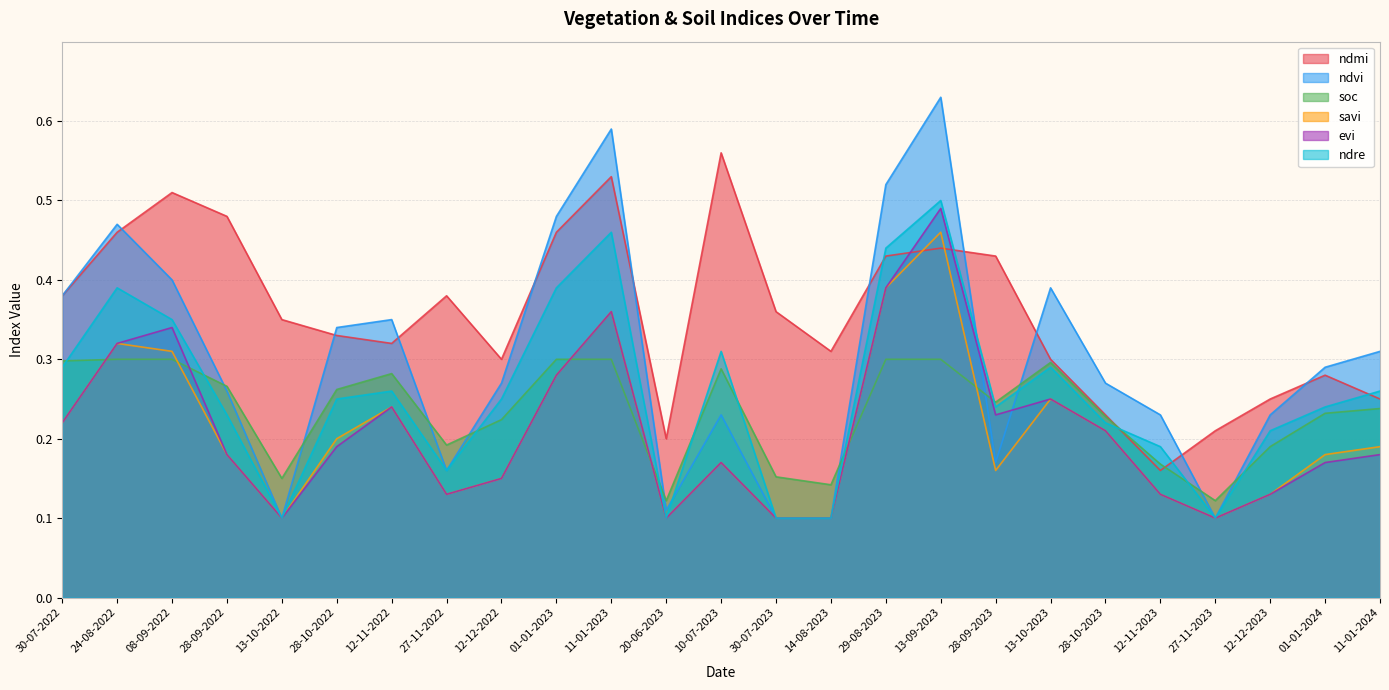

What is the highest value of the ndre series?

0.5